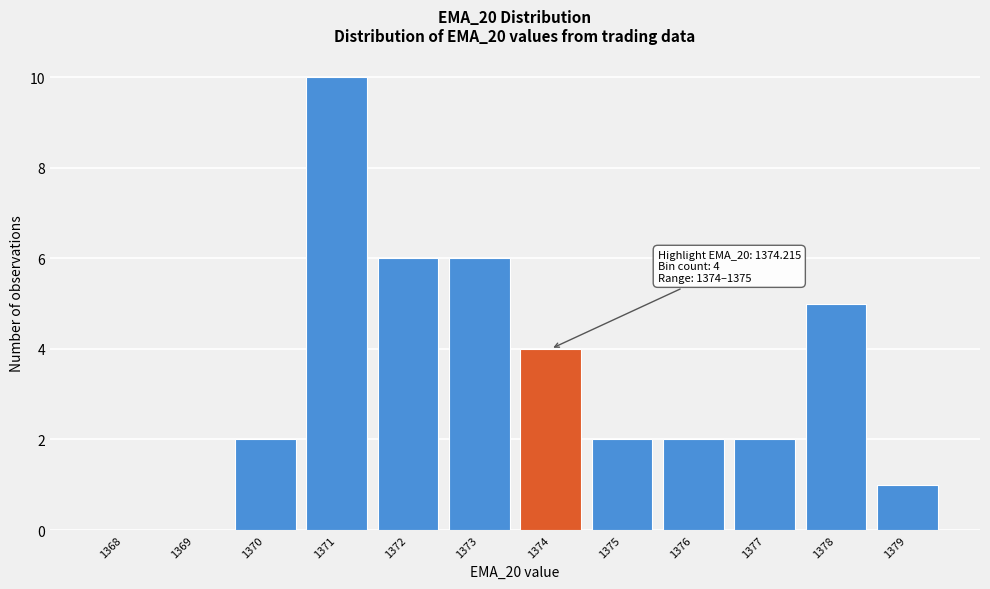

Reading right to left, transcribe all the data shown in this chart.

1379=1	1378=5	1377=2	1376=2	1375=2	1374=4	1373=6	1372=6	1371=10	1370=2	1369=0	1368=0